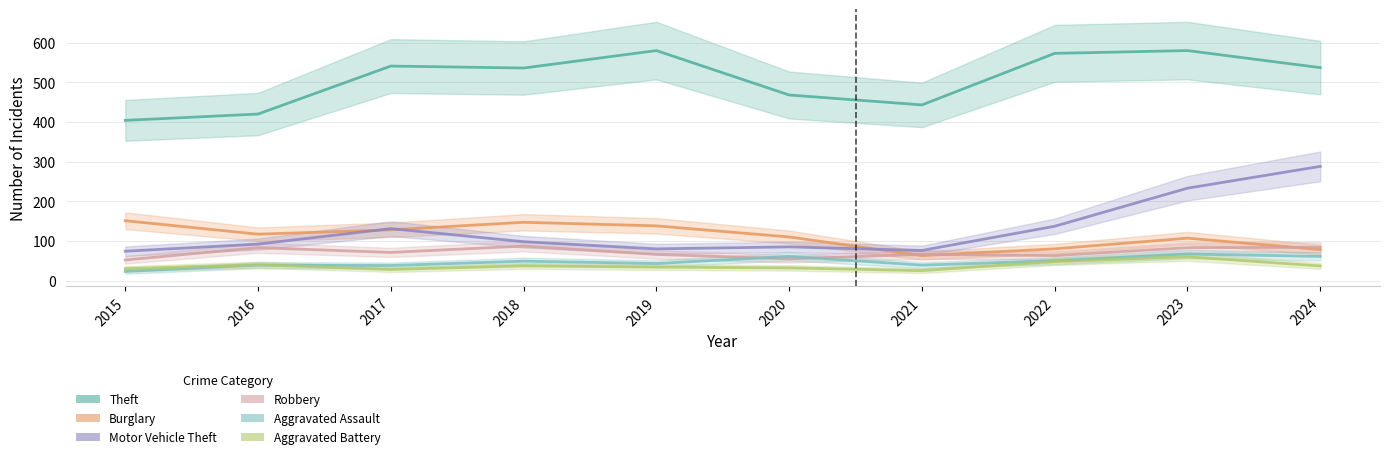

In Aggravated Battery, how many points are higher than both neighbors (excluding endpoints)?

3